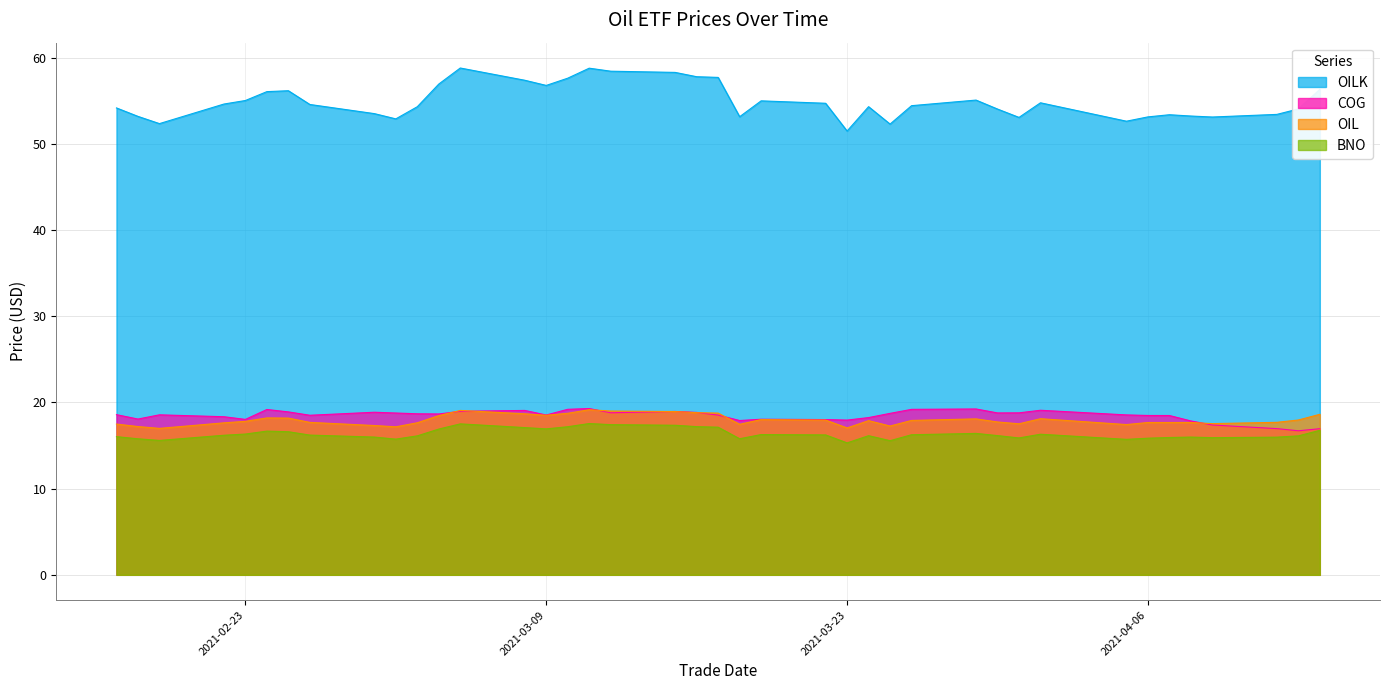

At which category does OIL reach its first local peak?

2021-02-24